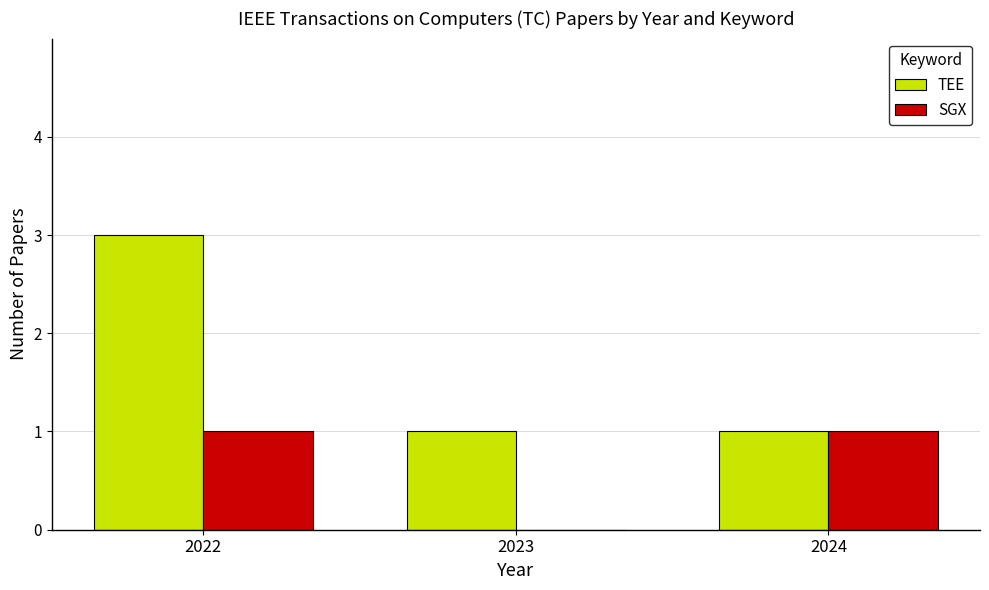

Which series has the largest total across all categories?

TEE